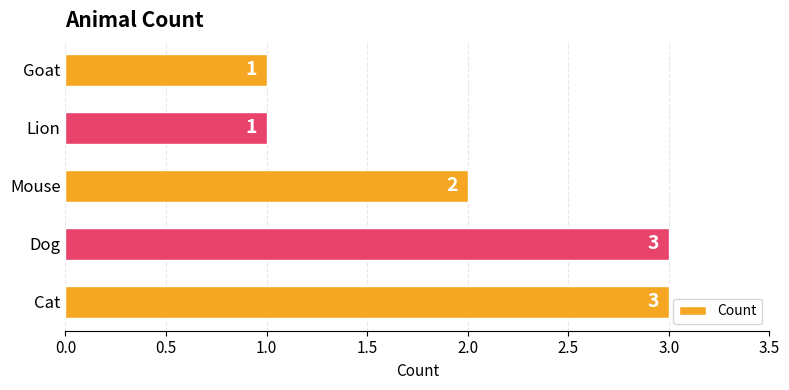

What value does the data have at Cat?

3